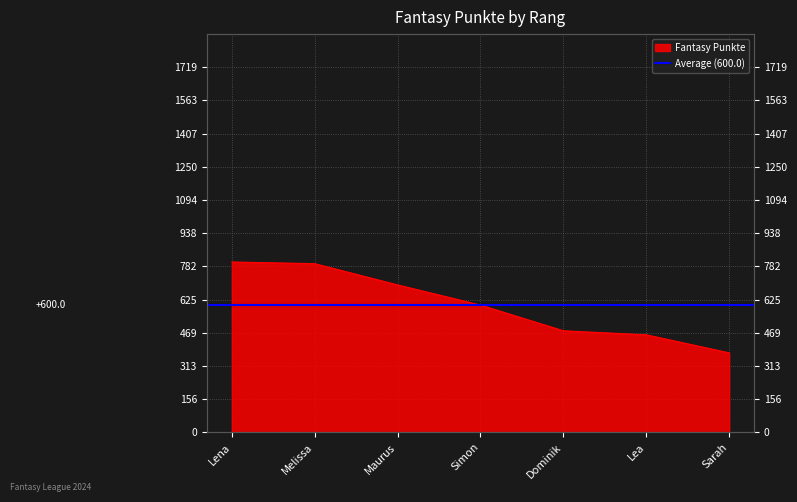

List the labels in order of value, smallest first.

Sarah, Lea, Dominik, Simon, Maurus, Melissa, Lena